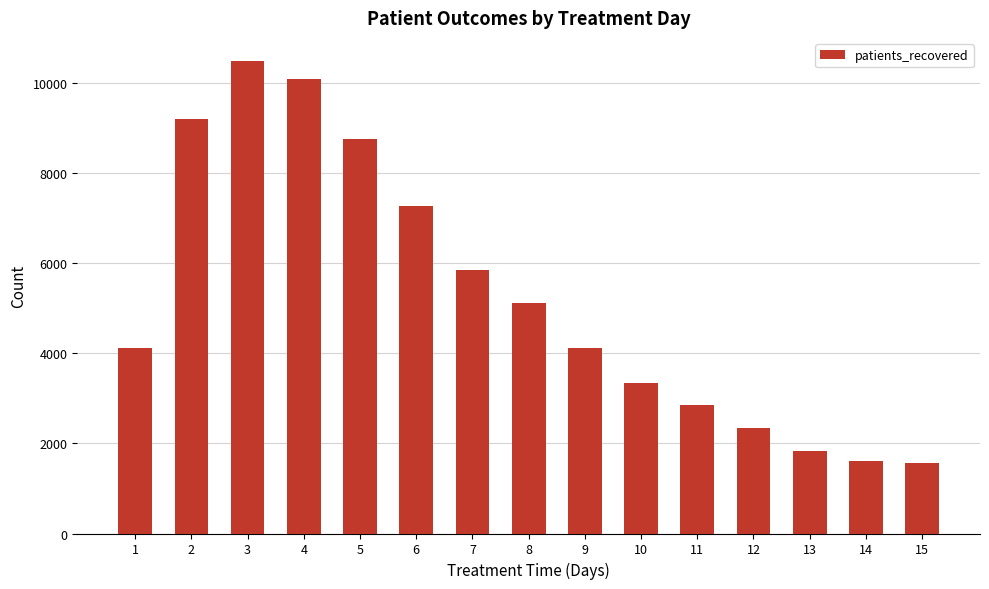

What is the change in value from 4 to 6?

-2824